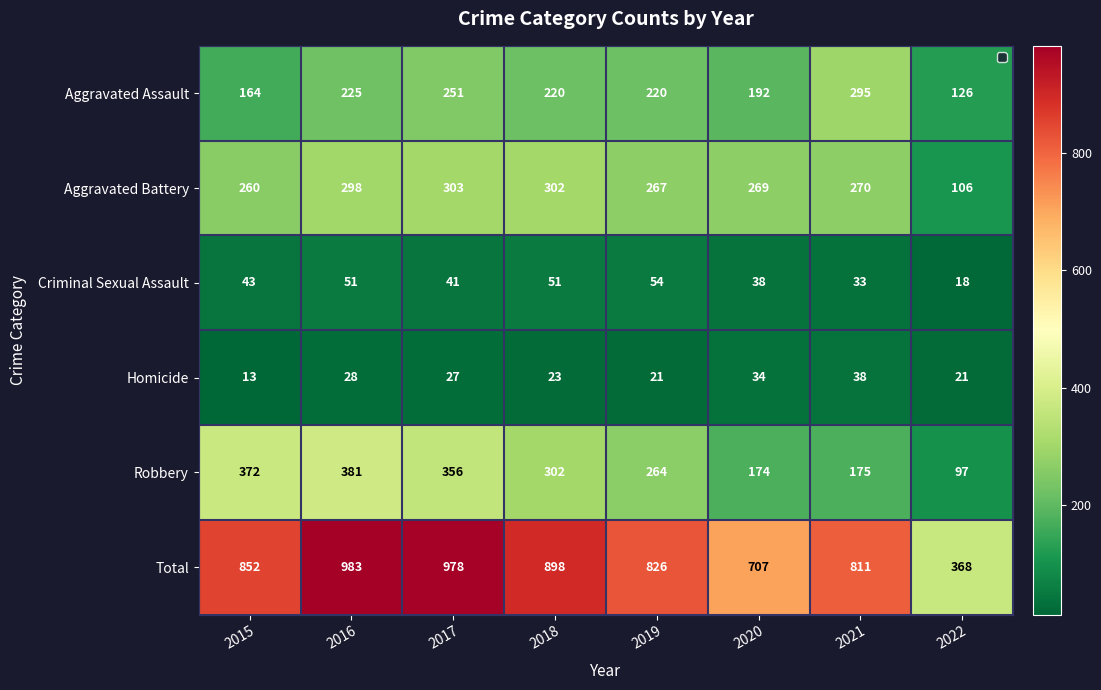

Which series has the largest range (max minus min)?

Total